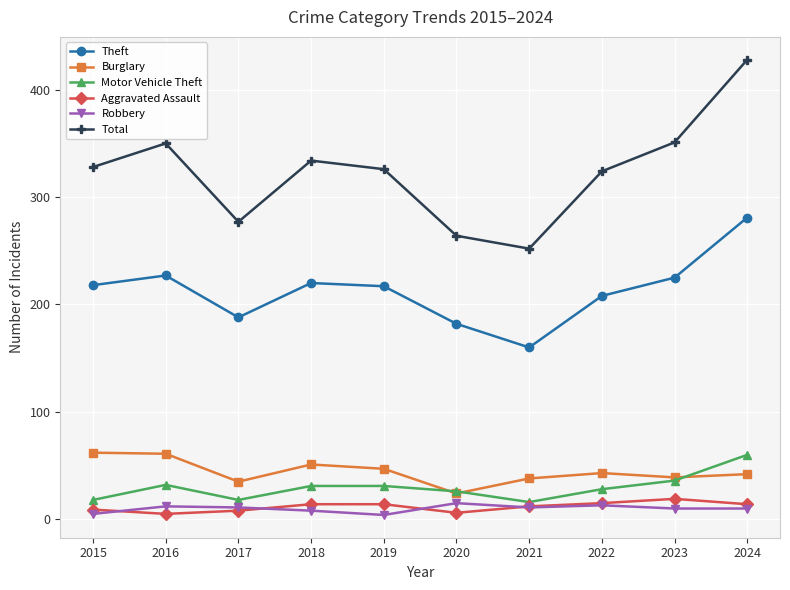

Which series changed the most between 2016 and 2023?

Burglary